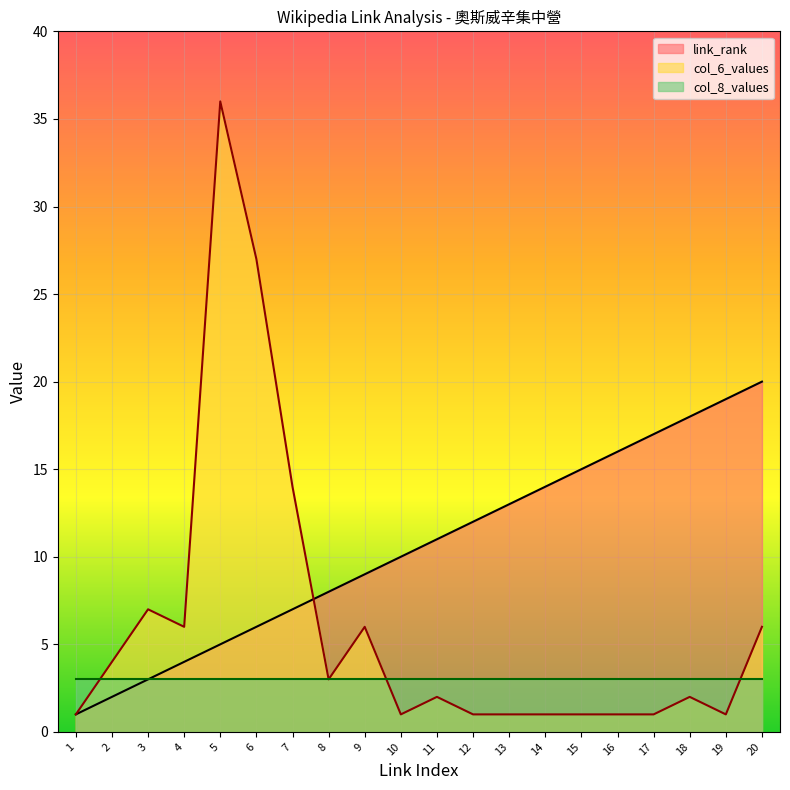

What are all the series names shown in the legend?

link_rank, col_6_values, col_8_values